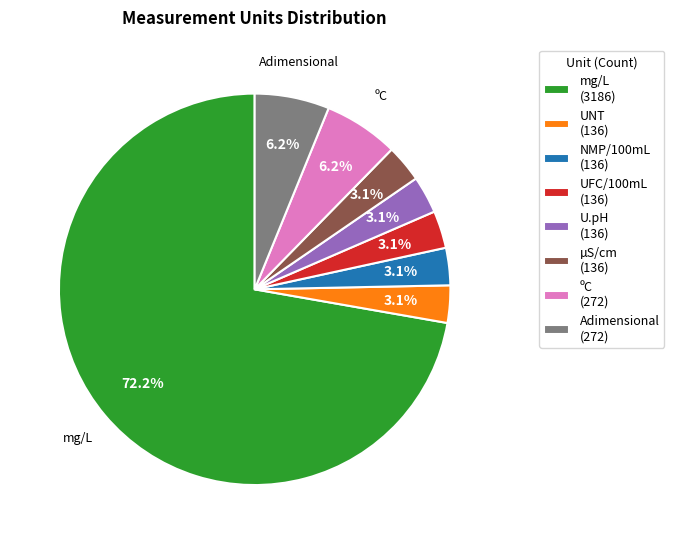

Which category has the biggest portion of the pie?

mg/L (3186)